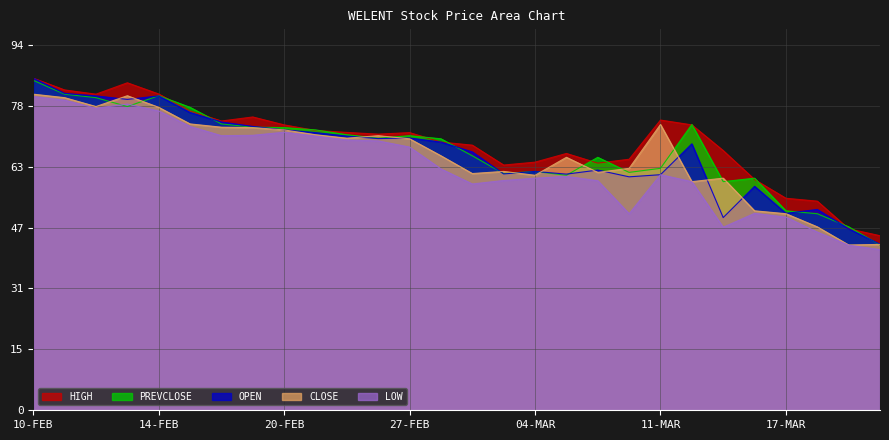

Where is the first local minimum for HIGH?

12-FEB